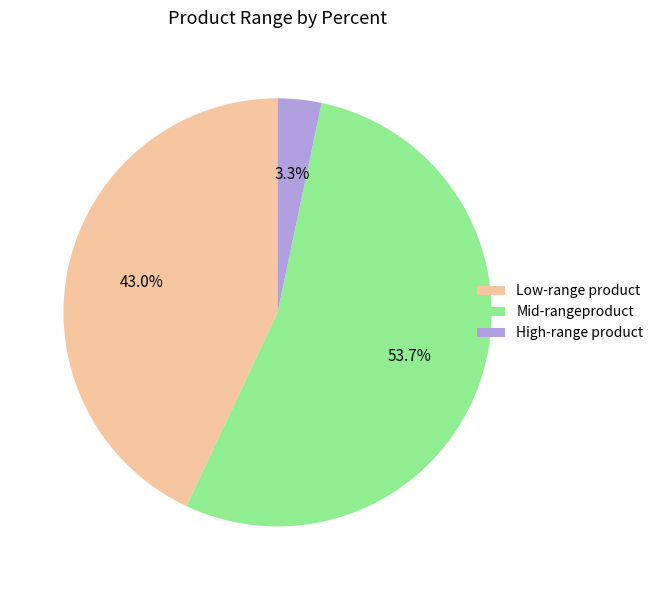

What portion of the pie excludes Low-range product?

57.0%